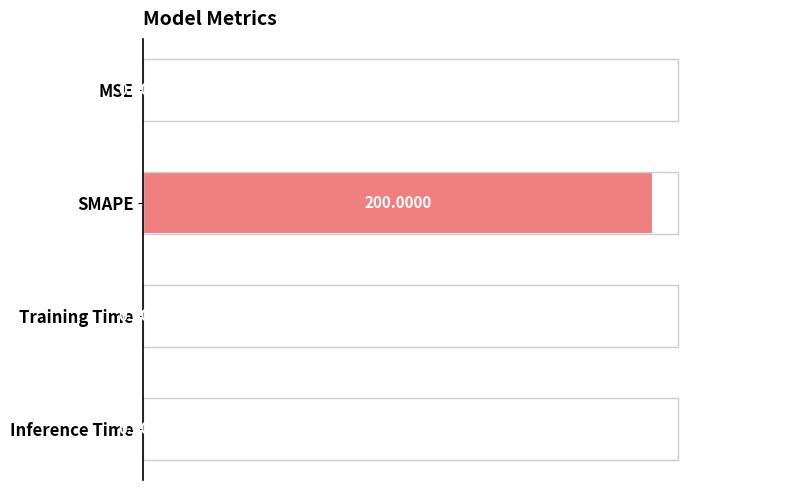

What is the sum of all values?

200.0